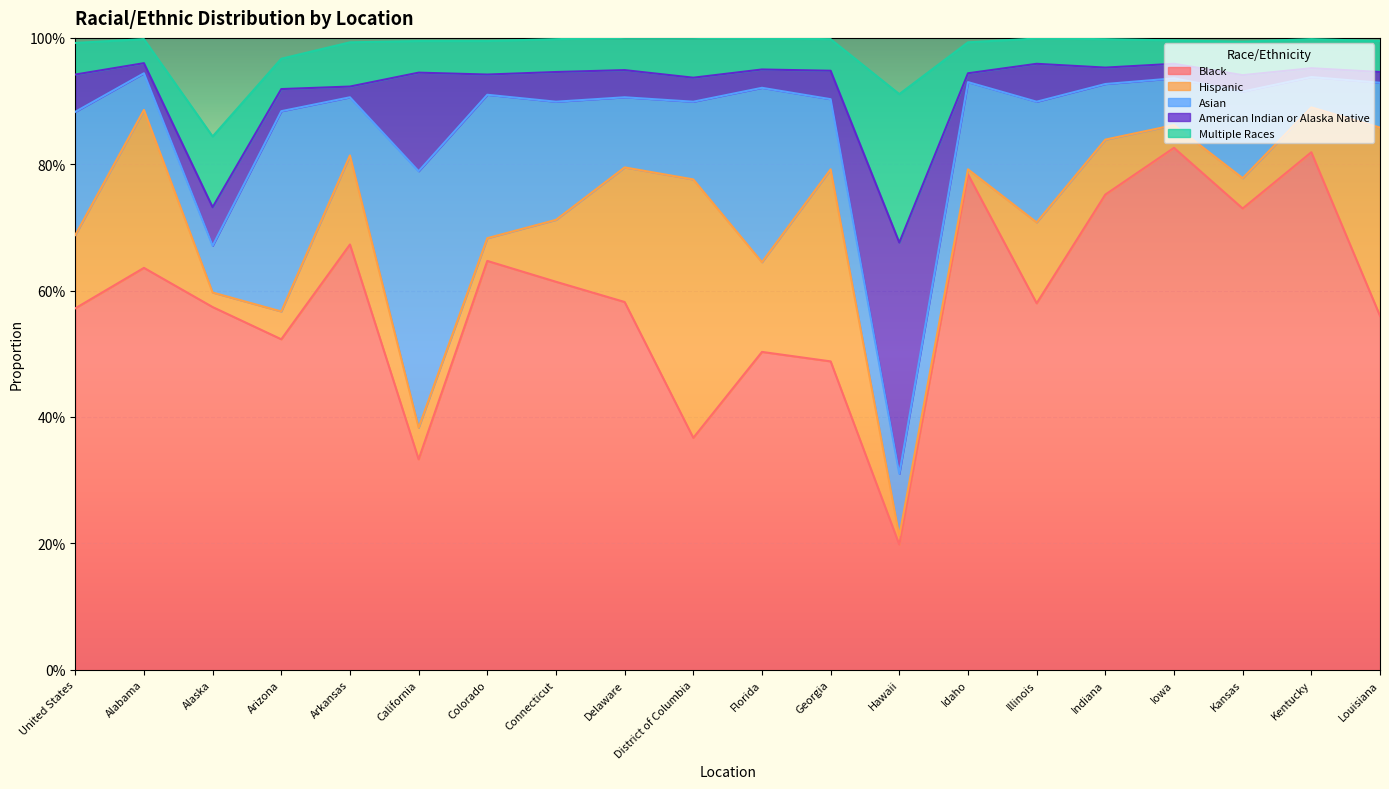

How many data points does each series have?

20